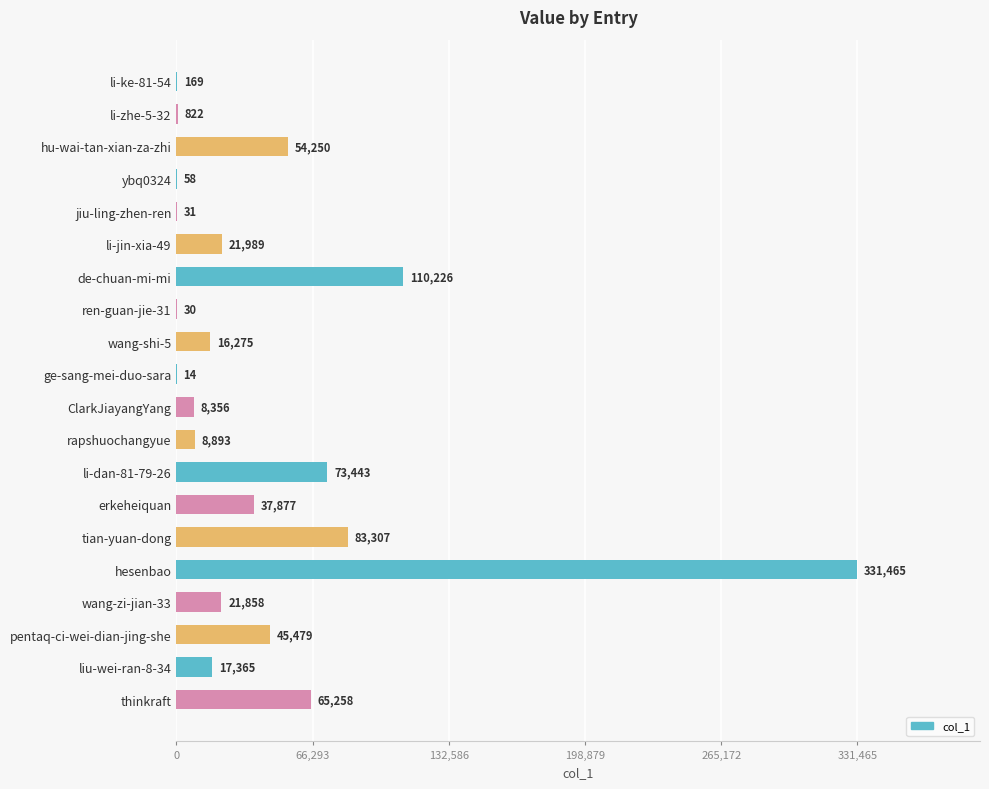

Which label corresponds to the largest value in the chart?

hesenbao